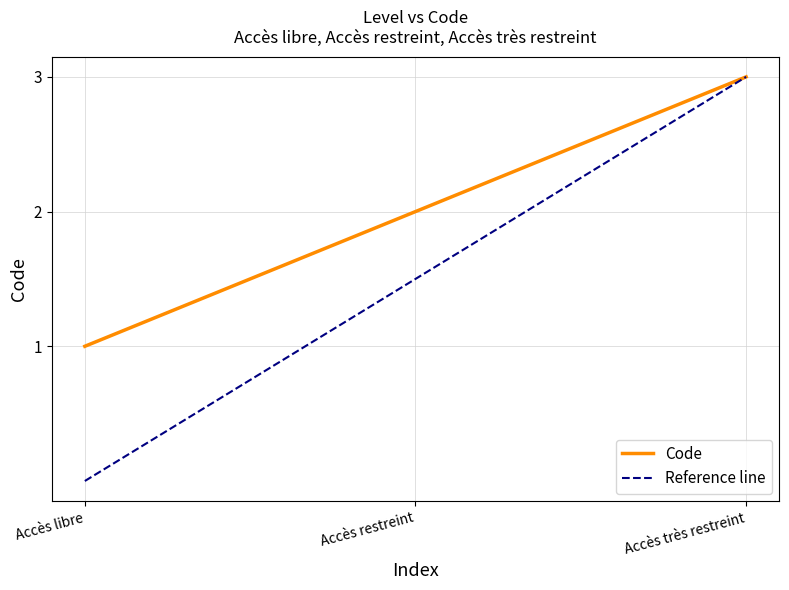

What is the average value?

2